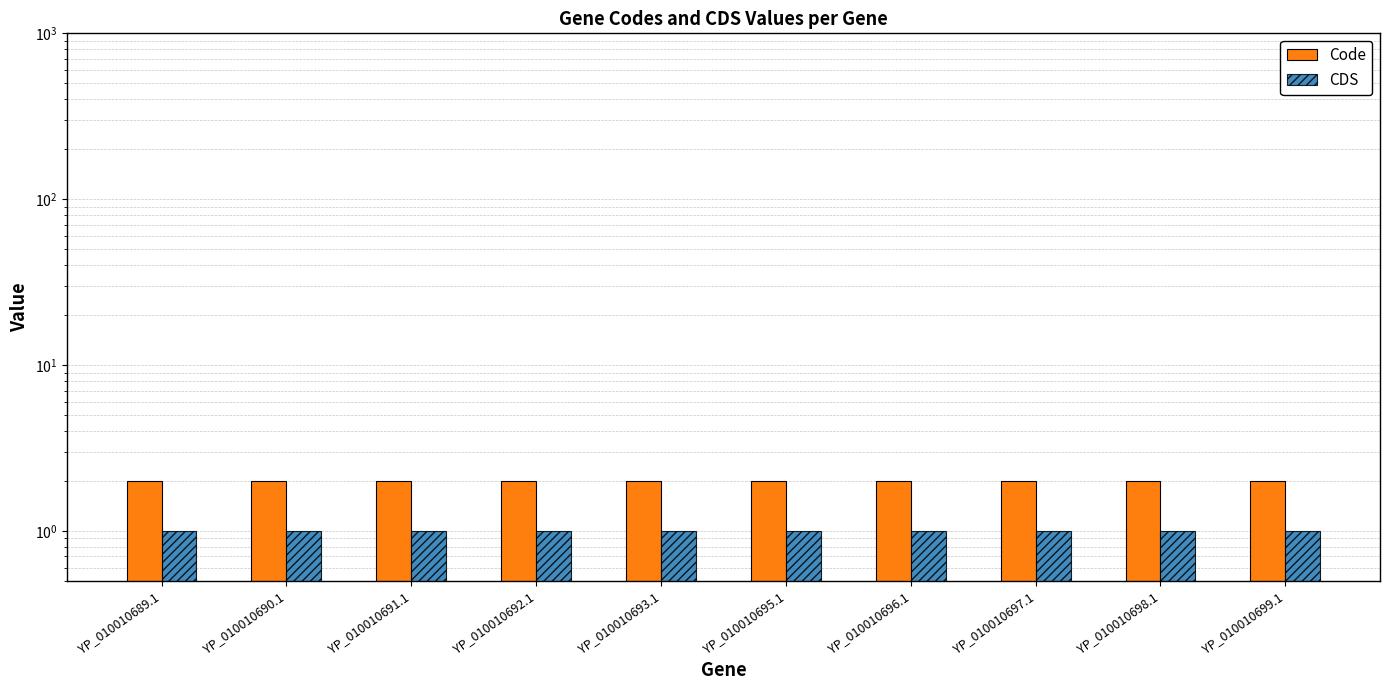

What are all the series names shown in the legend?

Code, CDS